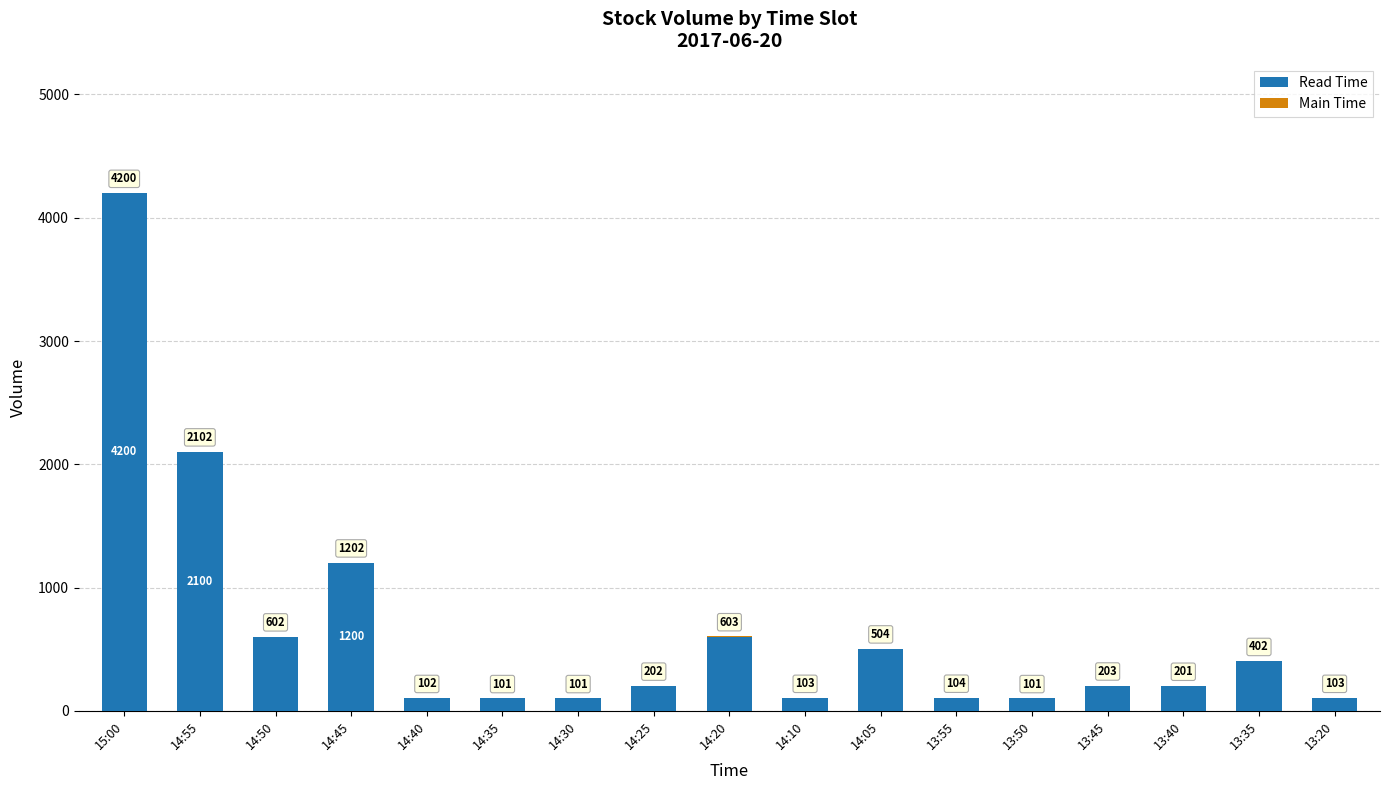

Does the chart contain stacked bars?

Yes